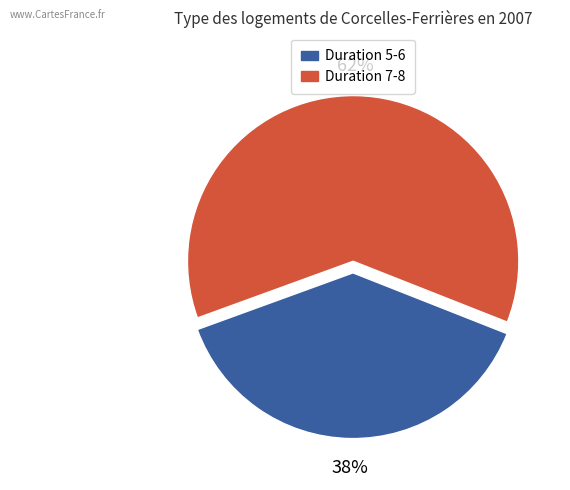

Combined, do Duration 7-8 and Duration 5-6 account for over 50%?

Yes